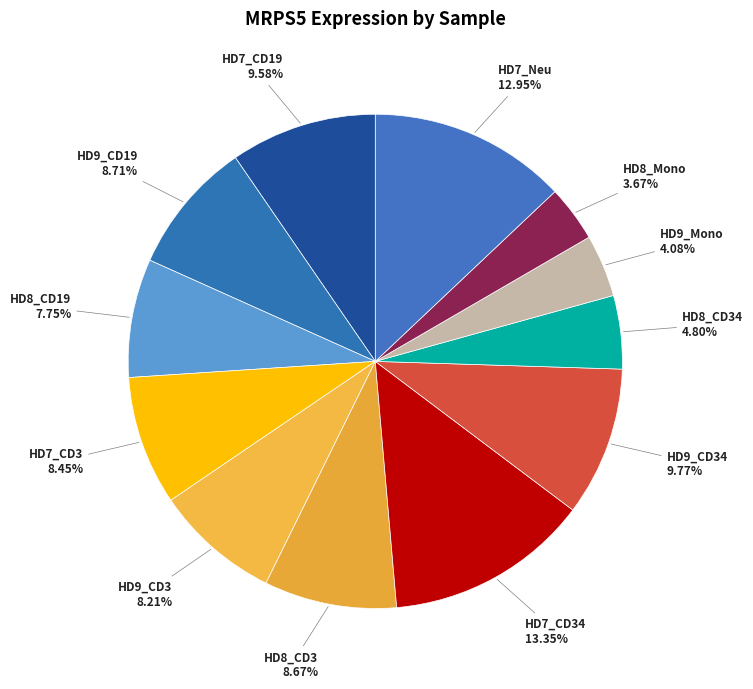

How many slices are in this pie chart?

12